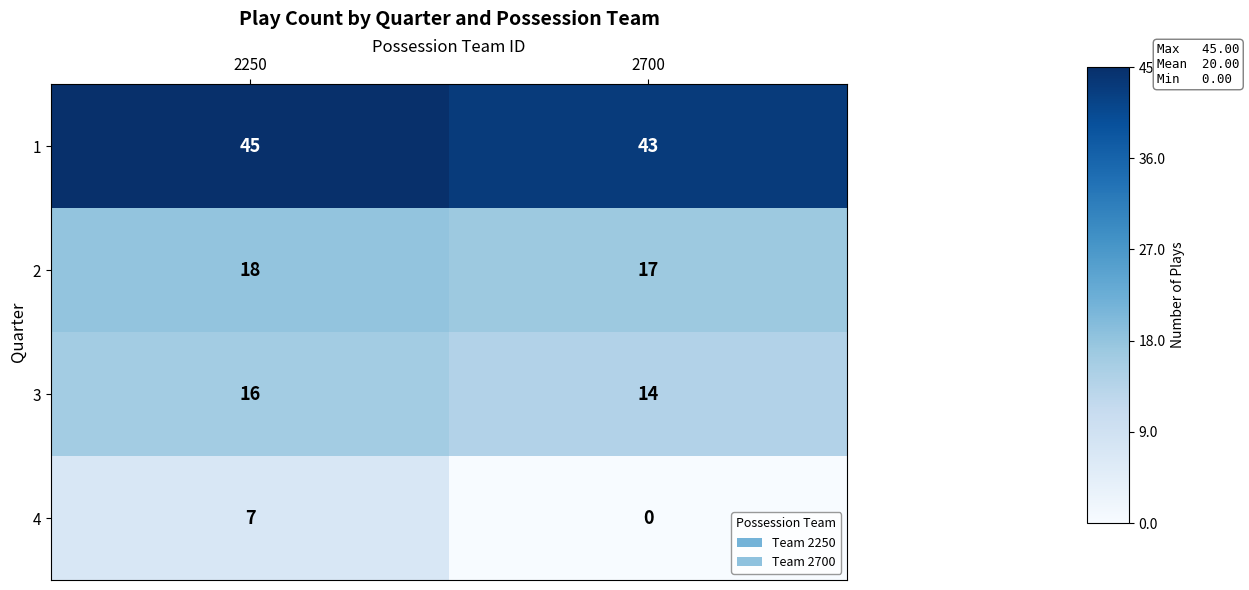

What is the average value of the 4 series?

4